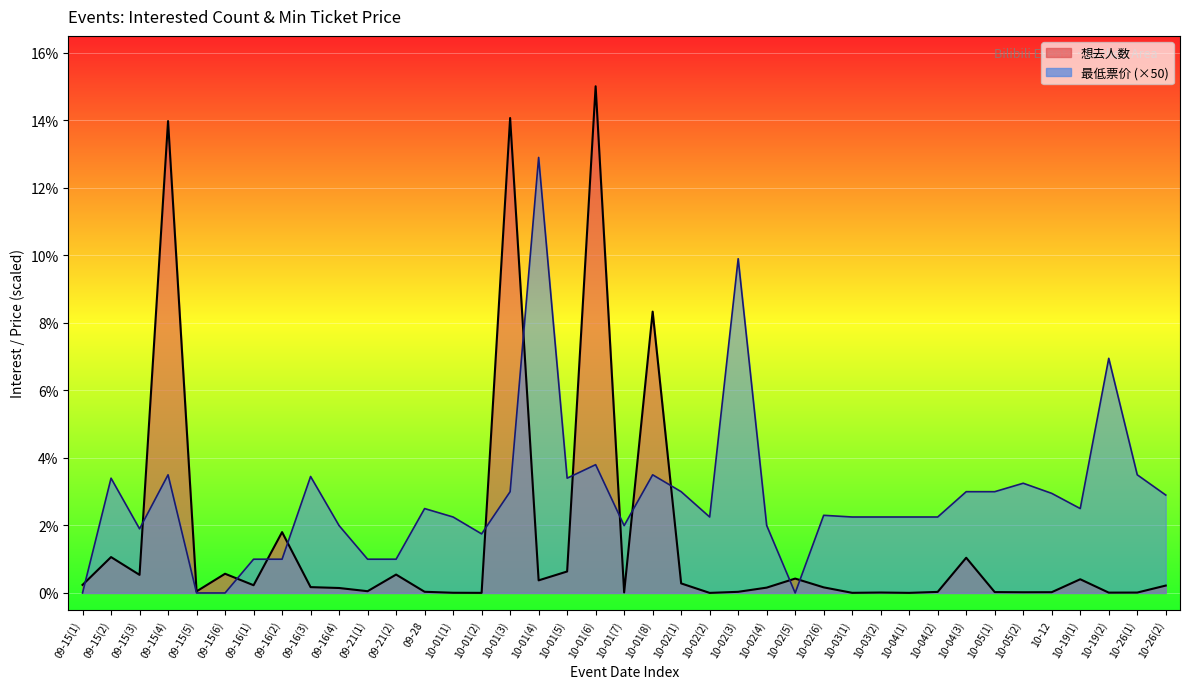

Is the value of 想去人数 at 09-16(2) greater than the value of 最低票价 at 09-15(4)?

No